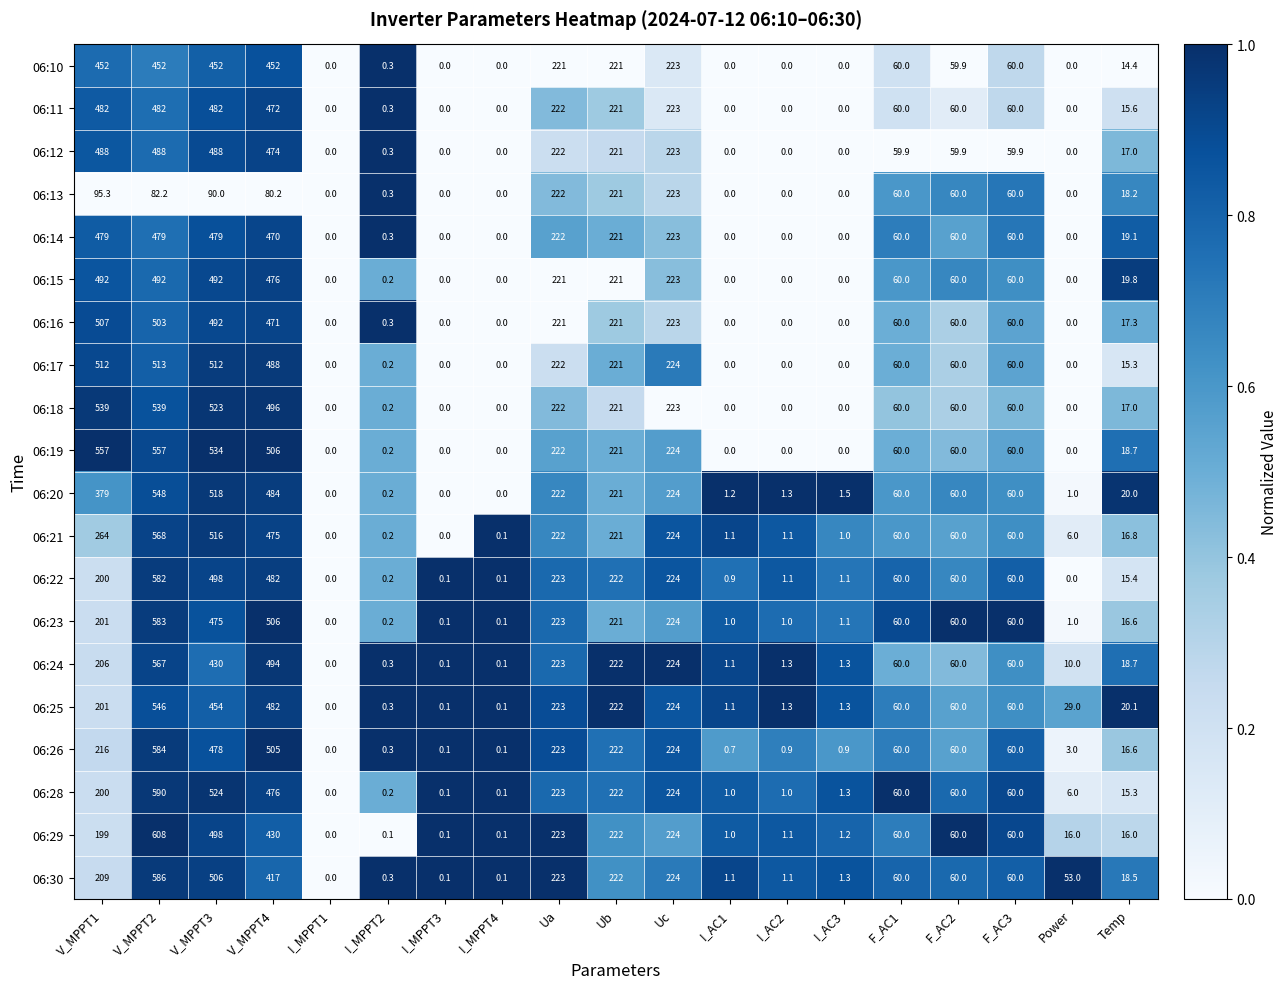

What is the difference between the maximum and minimum values in the 06:15 series?

492.0